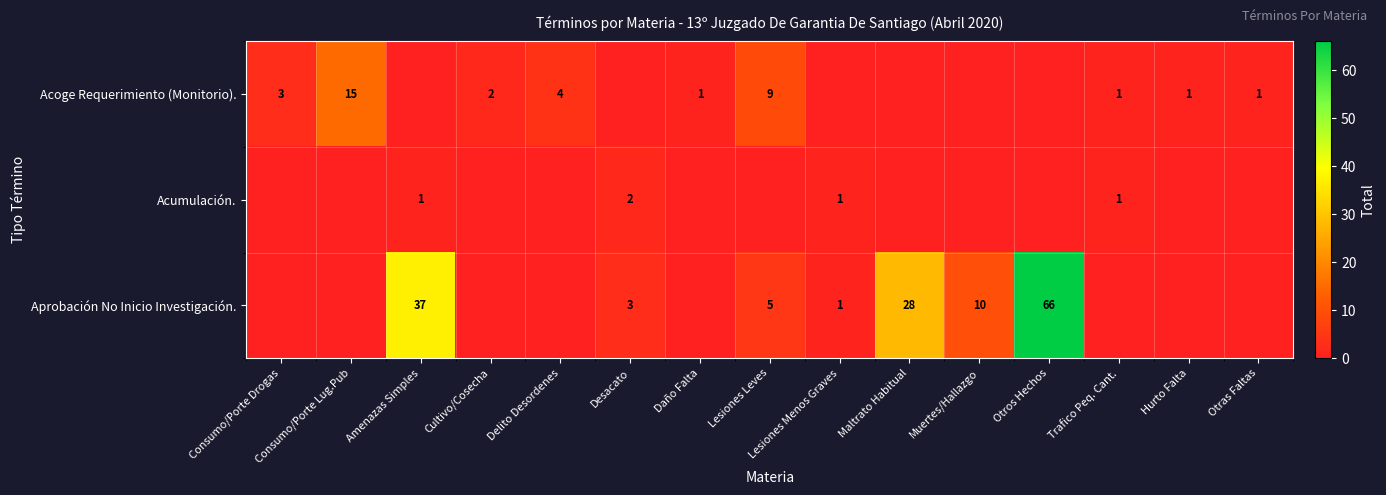

The Aprobación No Inicio Investigación. series shows 28 at Maltrato Habitual. True or false?

True